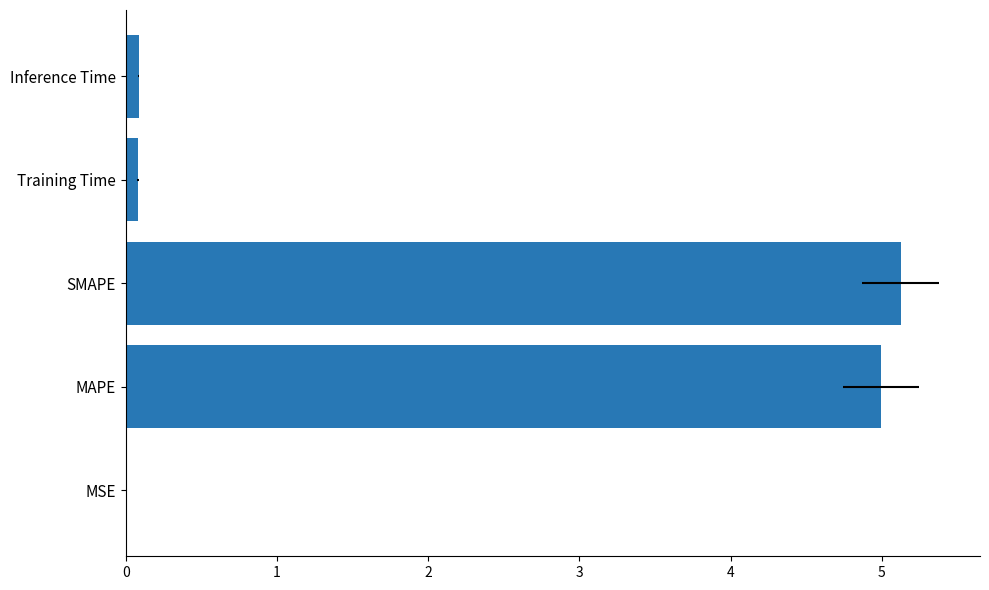

How many bars are there in total?

5